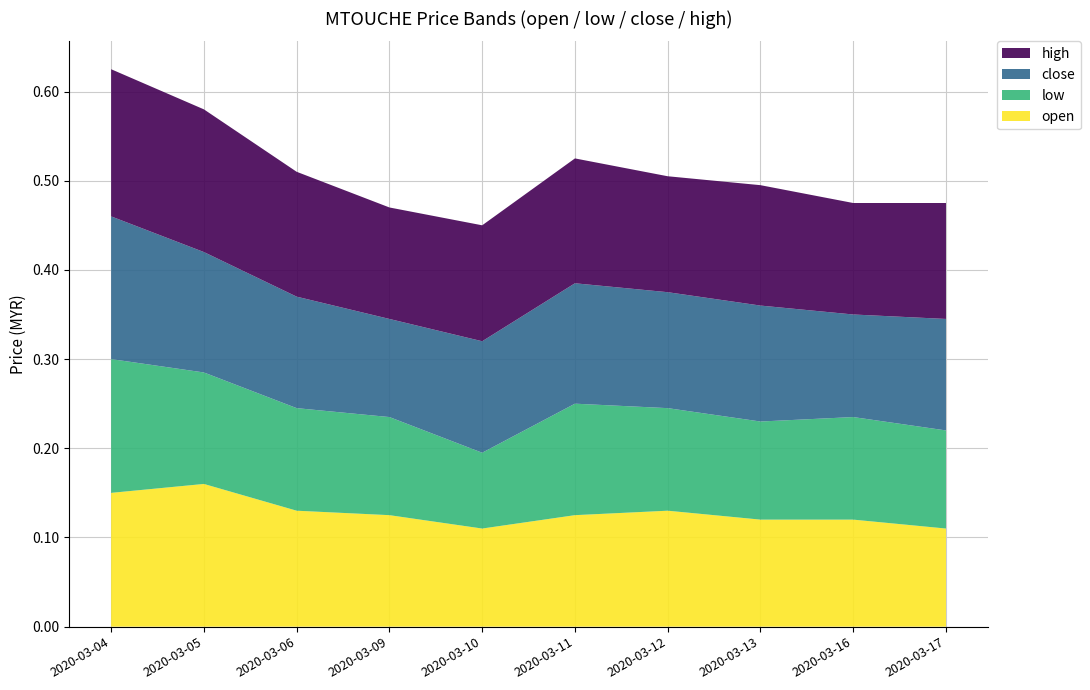

Reading right to left, extract all data points from this chart.

open: 2020-03-17=0.1	2020-03-16=0.1	2020-03-13=0.1	2020-03-12=0.1	2020-03-11=0.1	2020-03-10=0.1	2020-03-09=0.1	2020-03-06=0.1	2020-03-05=0.2	2020-03-04=0.1
low: 2020-03-17=0.1	2020-03-16=0.1	2020-03-13=0.1	2020-03-12=0.1	2020-03-11=0.1	2020-03-10=0.1	2020-03-09=0.1	2020-03-06=0.1	2020-03-05=0.1	2020-03-04=0.1
close: 2020-03-17=0.1	2020-03-16=0.1	2020-03-13=0.1	2020-03-12=0.1	2020-03-11=0.1	2020-03-10=0.1	2020-03-09=0.1	2020-03-06=0.1	2020-03-05=0.1	2020-03-04=0.2
high: 2020-03-17=0.1	2020-03-16=0.1	2020-03-13=0.1	2020-03-12=0.1	2020-03-11=0.1	2020-03-10=0.1	2020-03-09=0.1	2020-03-06=0.1	2020-03-05=0.2	2020-03-04=0.2